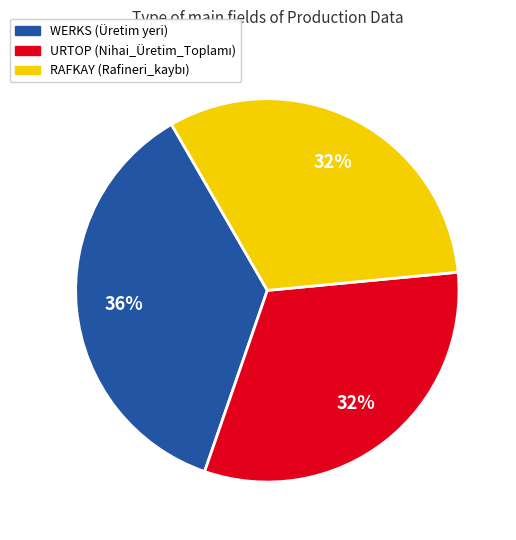

To the nearest percent, what is the average slice percentage?

33%